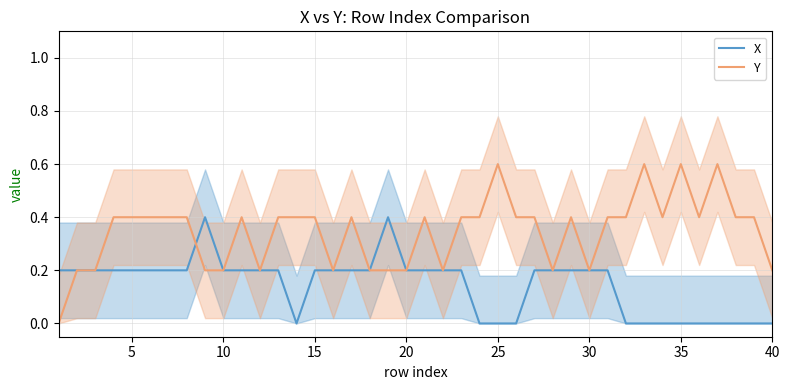

What is the highest value of the Y series?

0.6